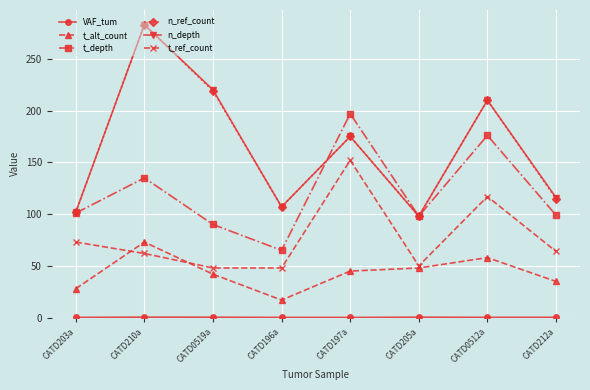

How many data points in t_alt_count are less than 45?

4